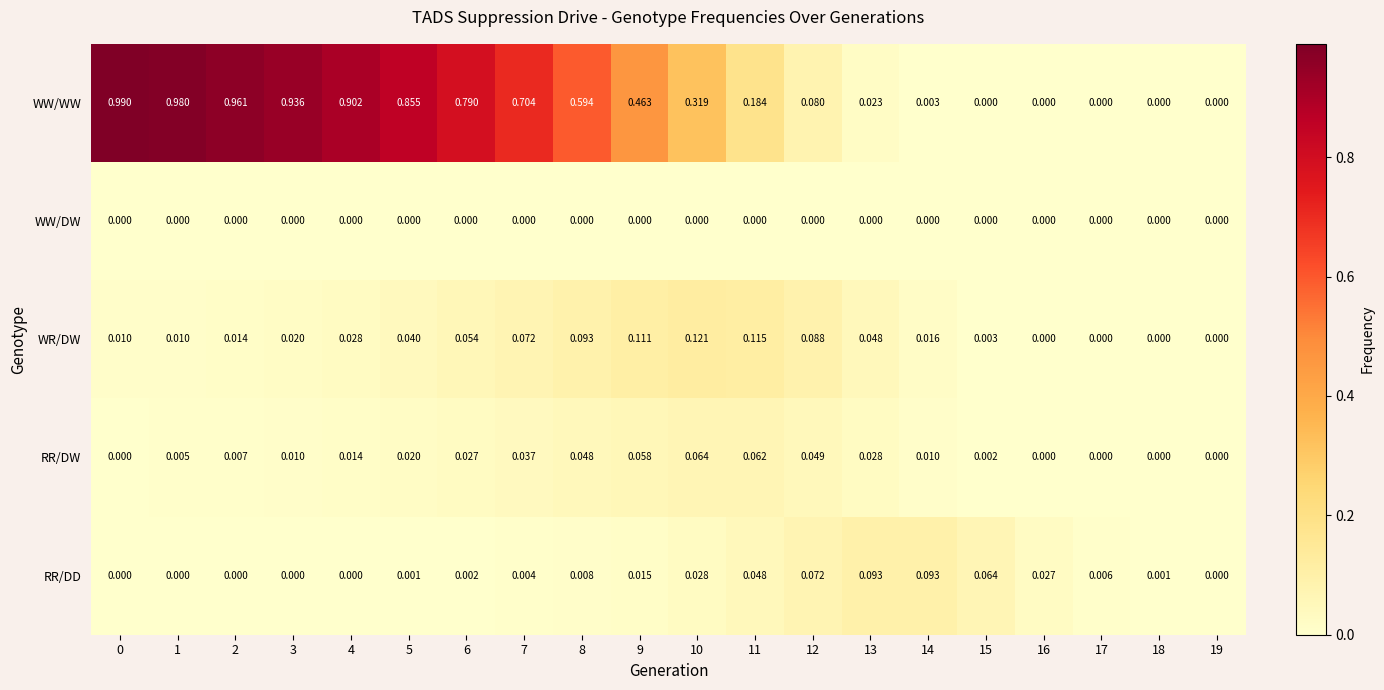

Rank the series by their maximum value, from highest to lowest.

WW/WW, WR/DW, RR/DD, RR/DW, WW/DW